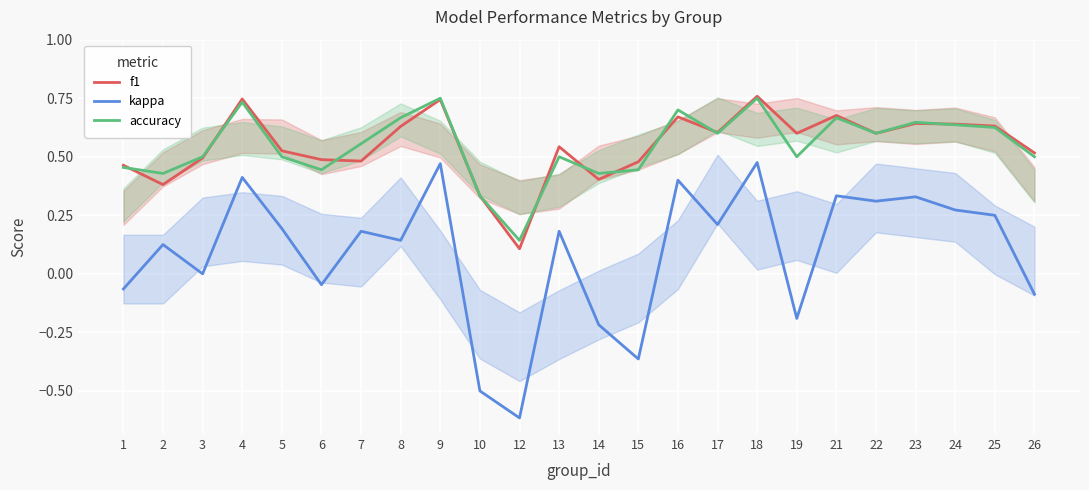

True or false: accuracy has a value of 0.6 at 24.

True